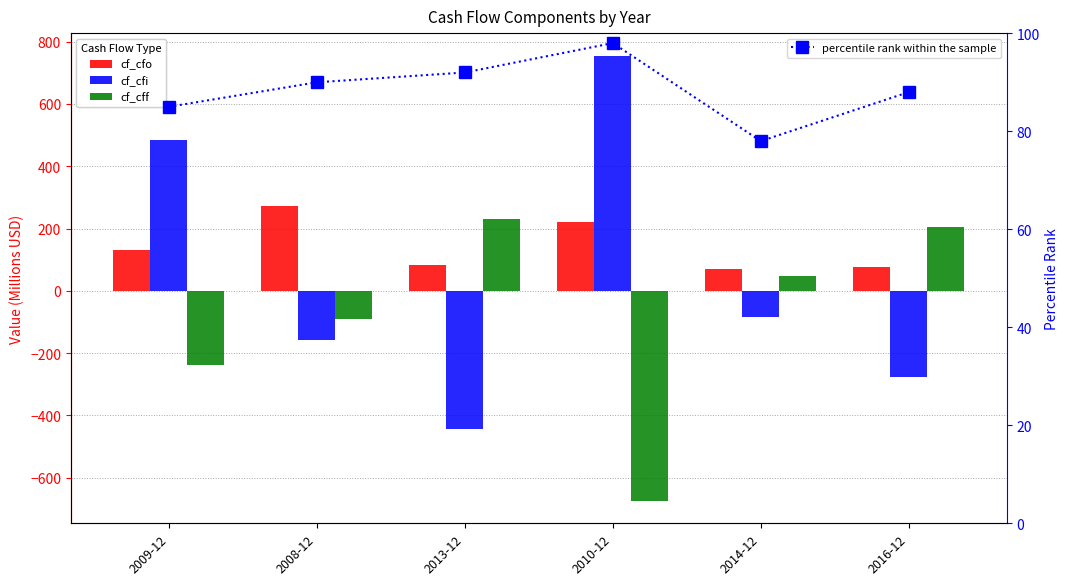

At which label does cf_cfo reach its minimum?

2014-12